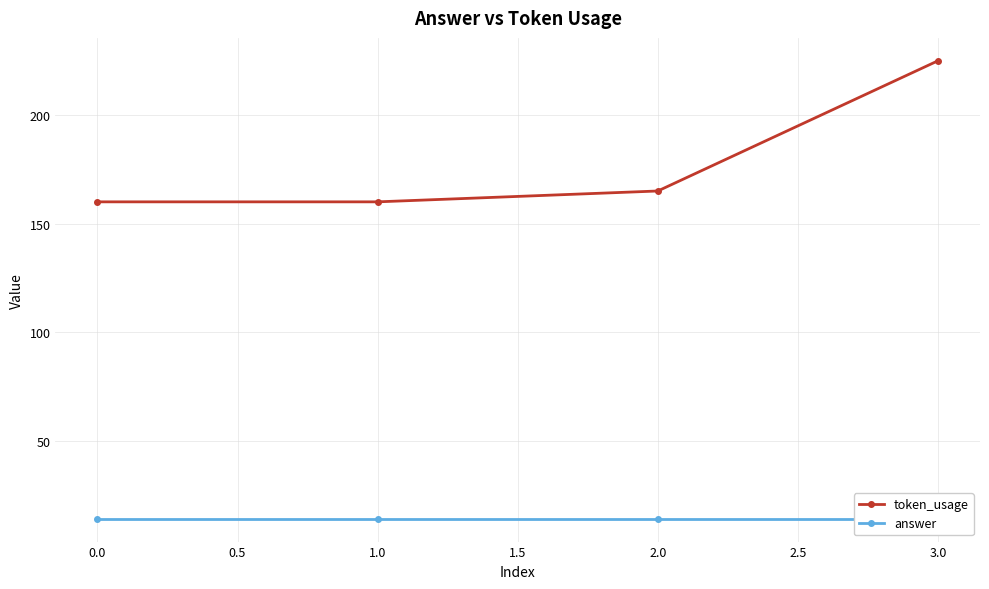

The value of token_usage at 2.0 is 255. True or false?

False